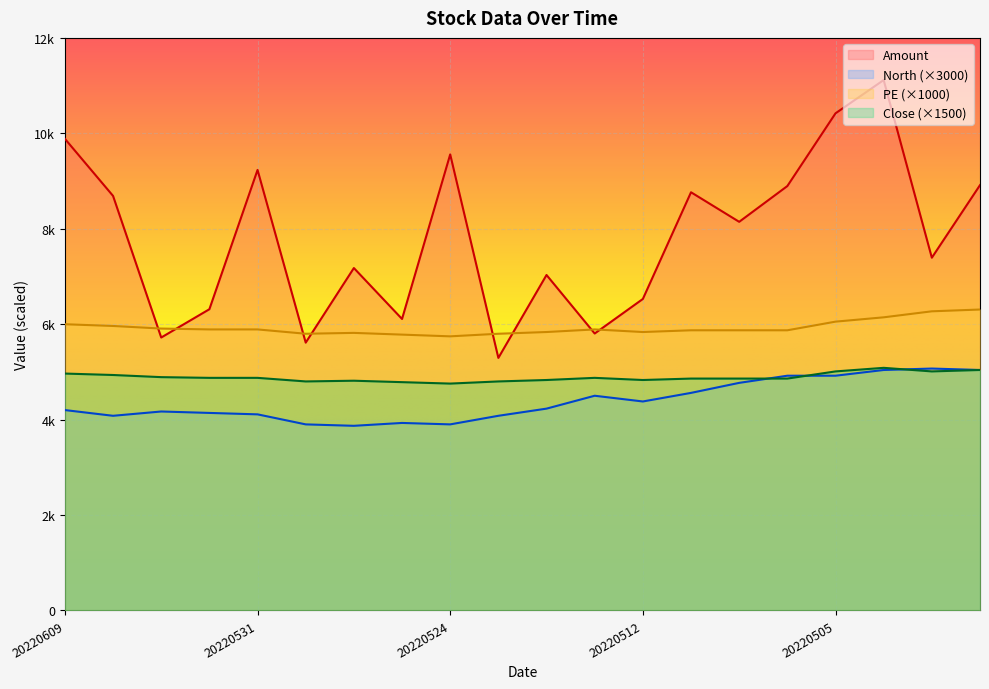

At which label does Close first exceed 4875?

20220609